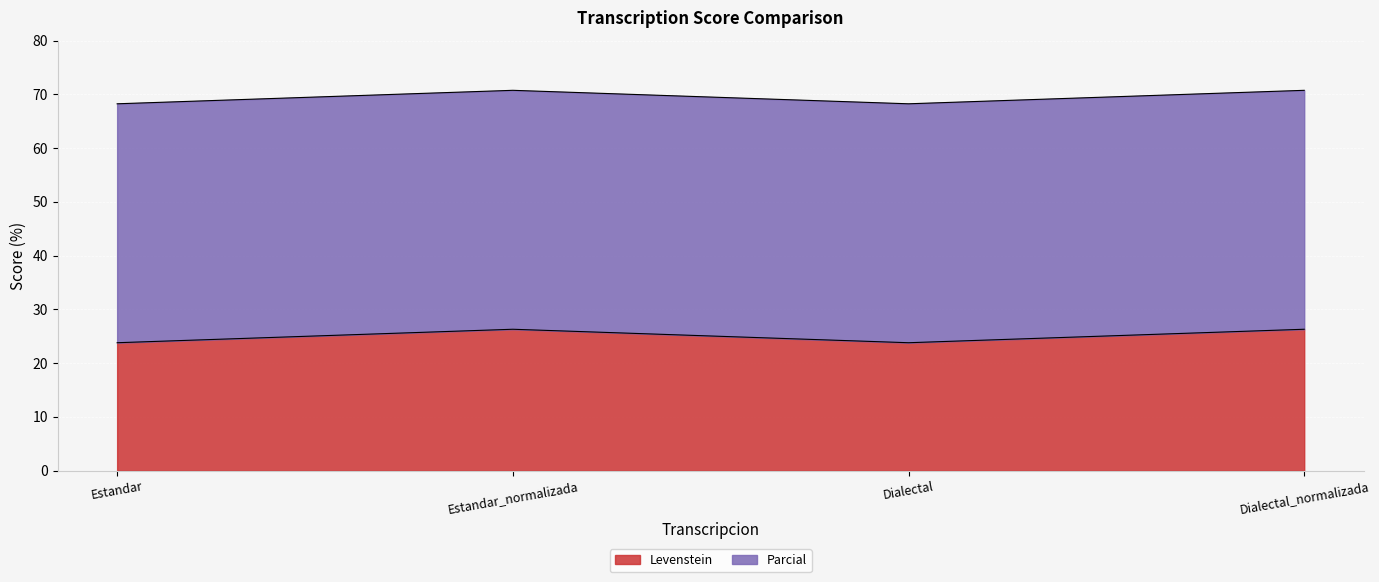

How many values are between 23 and 26?

2